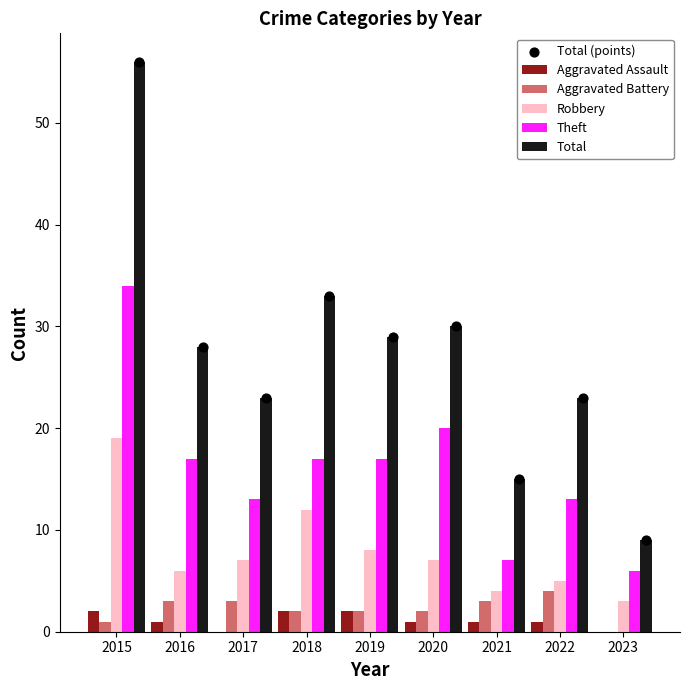

At which category is the sum across all series the highest?

2015